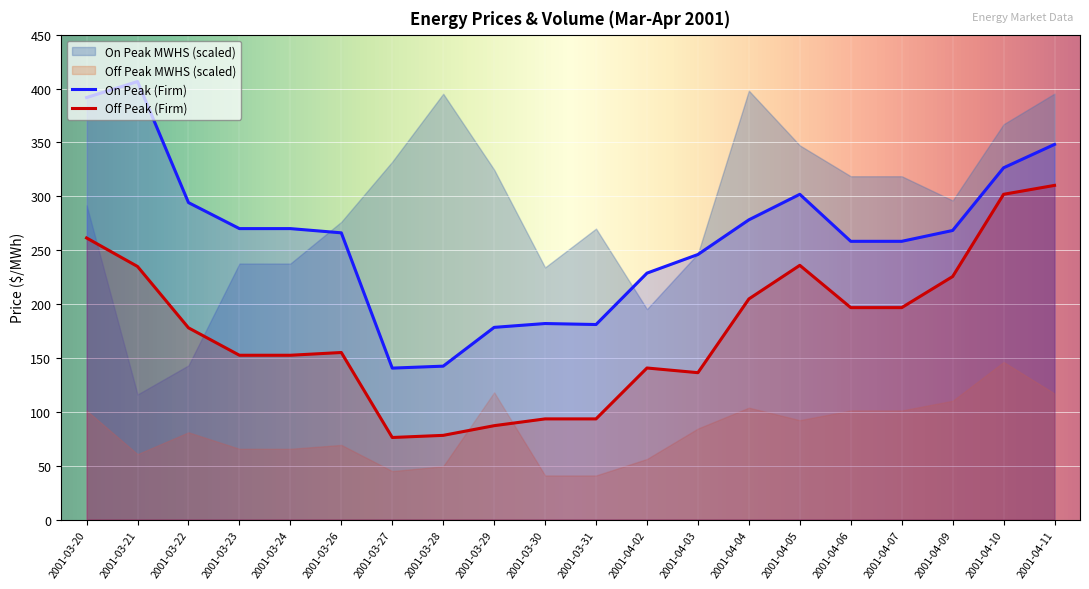

Reading right to left, what are all the values shown in this chart?

On Peak (Firm): 2001-04-11=348.1	2001-04-10=326.4	2001-04-09=268.3	2001-04-07=258.2	2001-04-06=258.2	2001-04-05=301.8	2001-04-04=278.1	2001-04-03=246.0	2001-04-02=228.7	2001-03-31=181.0	2001-03-30=181.9	2001-03-29=178.4	2001-03-28=142.4	2001-03-27=140.6	2001-03-26=266.1	2001-03-24=270.0	2001-03-23=270.0	2001-03-22=294.1	2001-03-21=406.5	2001-03-20=391.6
Off Peak (Firm): 2001-04-11=310.1	2001-04-10=301.9	2001-04-09=225.6	2001-04-07=196.7	2001-04-06=196.7	2001-04-05=235.9	2001-04-04=204.8	2001-04-03=136.3	2001-04-02=140.7	2001-03-31=93.5	2001-03-30=93.5	2001-03-29=87.2	2001-03-28=78.2	2001-03-27=76.2	2001-03-26=155.1	2001-03-24=152.5	2001-03-23=152.5	2001-03-22=177.9	2001-03-21=234.9	2001-03-20=261.3